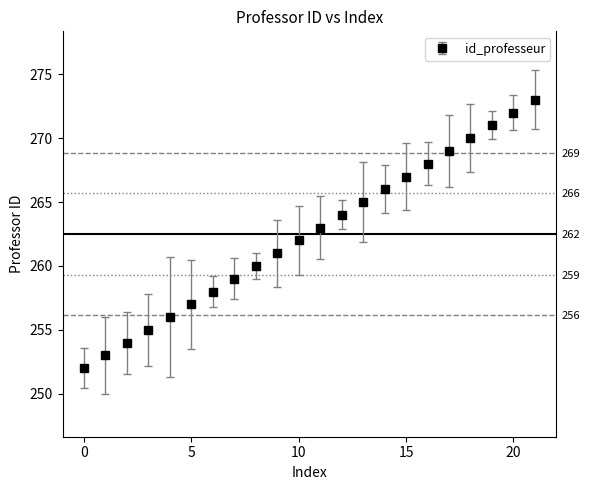

True or false: there are more than 2 points higher than both neighbors.

False